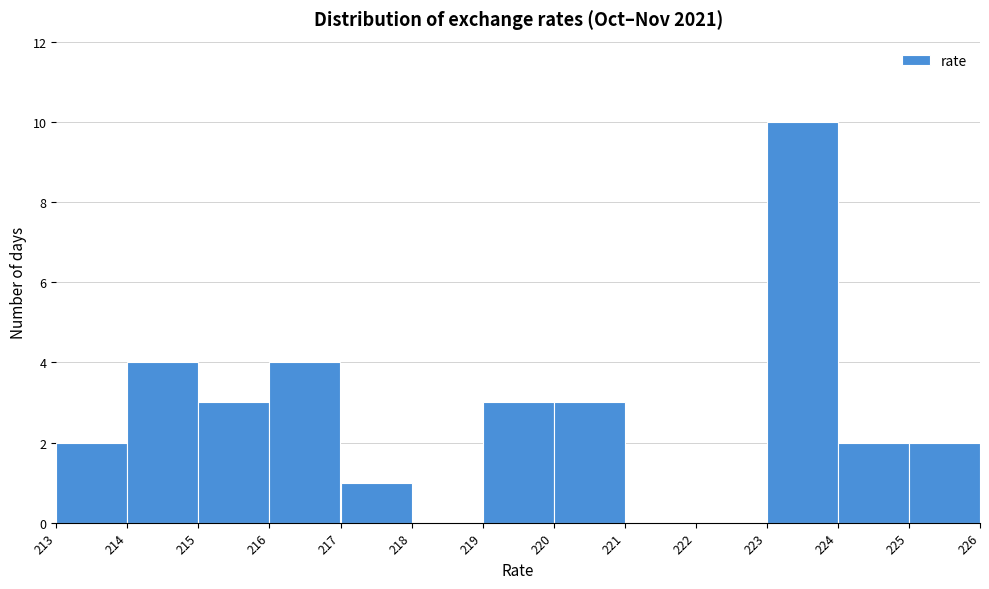

Which range on the x-axis has the tallest bar?

223 to 224